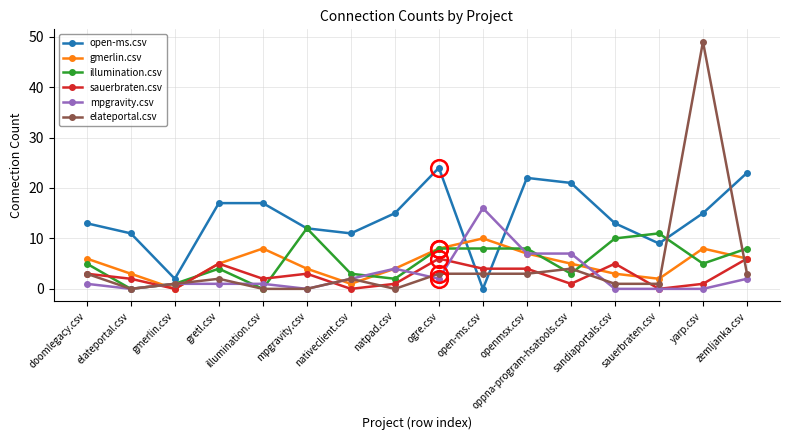

The value of elateportal.csv at gmerlin.csv is 1. True or false?

True